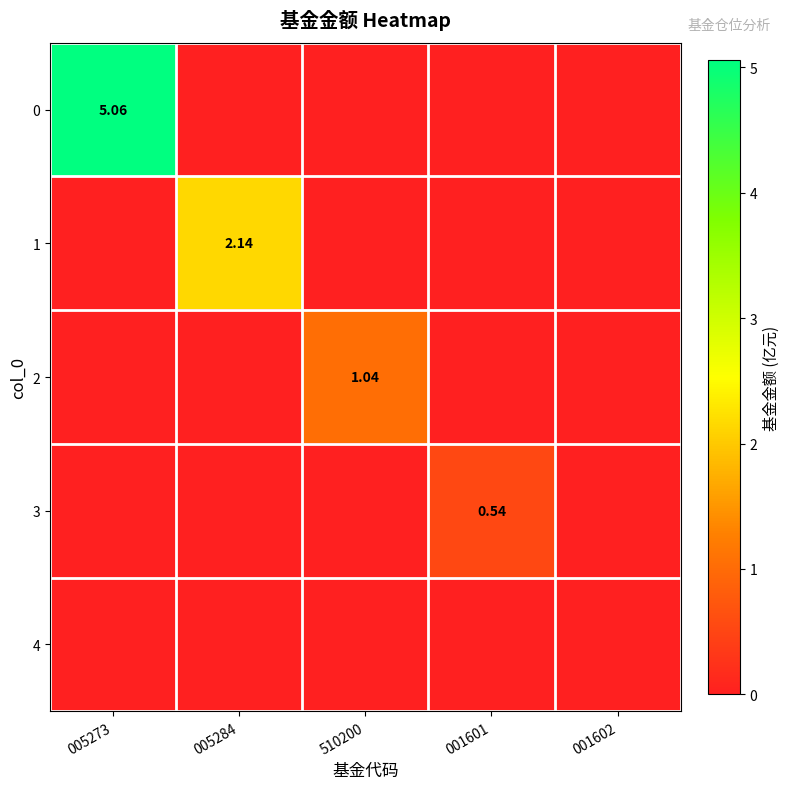

What is the difference between the maximum and minimum values in the 1 series?

2.1